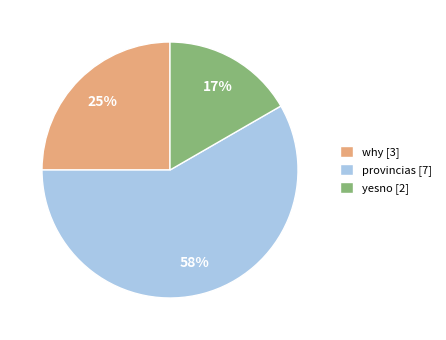

Is it true that provincias is 58% of the pie?

True